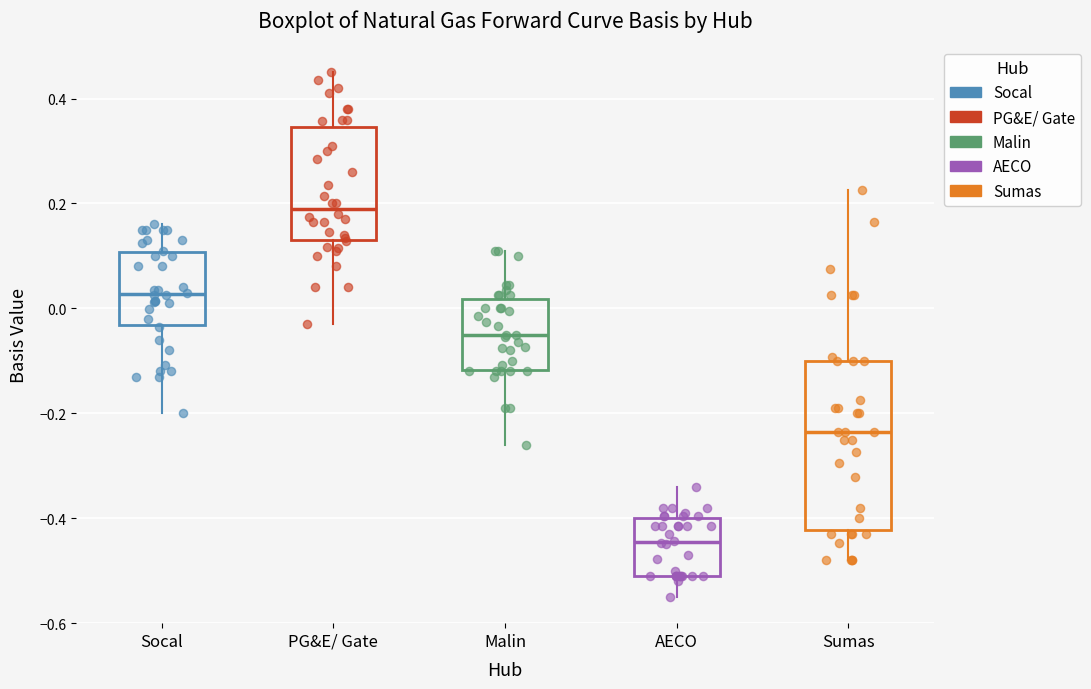

Where does the lower whisker of the box for PG&E/ Gate end on the y-axis? The values are not printed on the chart, so give them approximately, as read against the axis.

-0.02